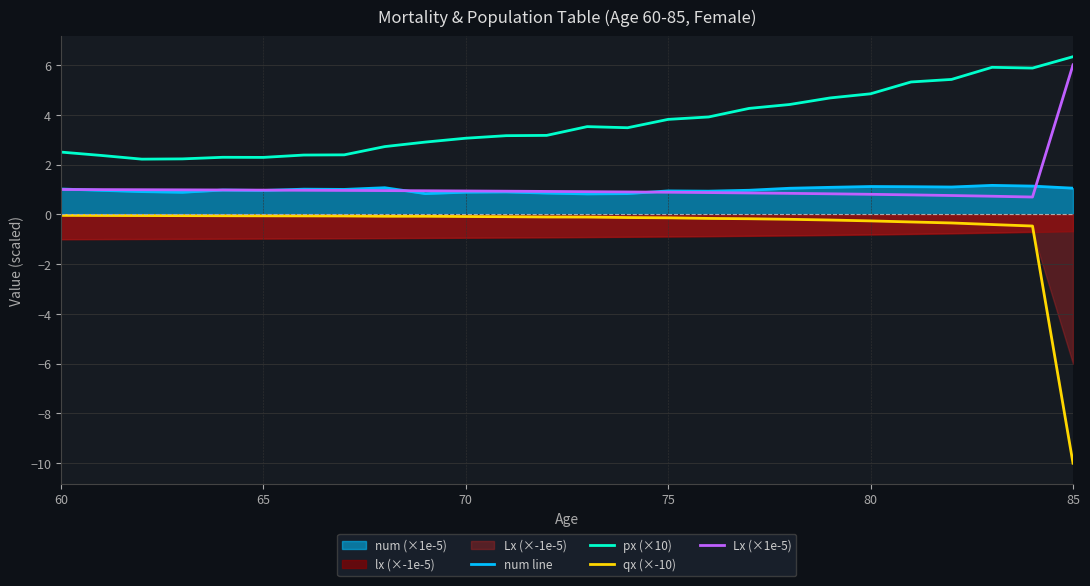

True or false: qx (×-10) and num line intersect in this chart.

False